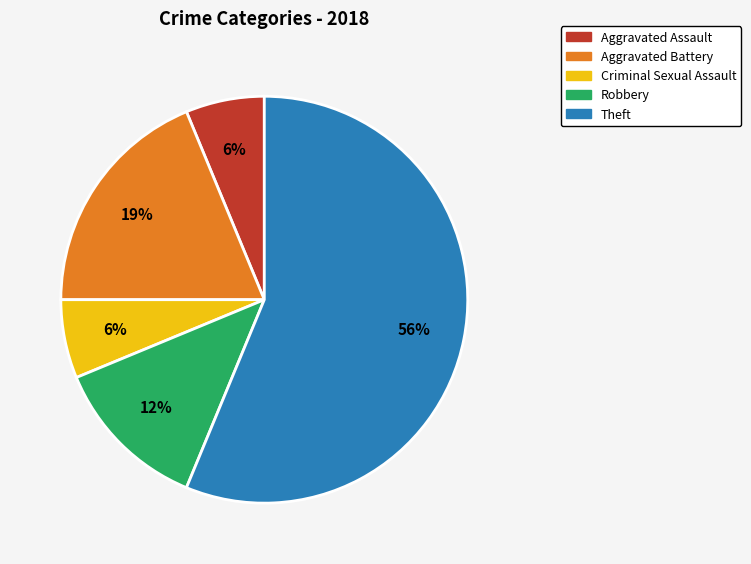

Combined, do Criminal Sexual Assault and Robbery account for over 50%?

No